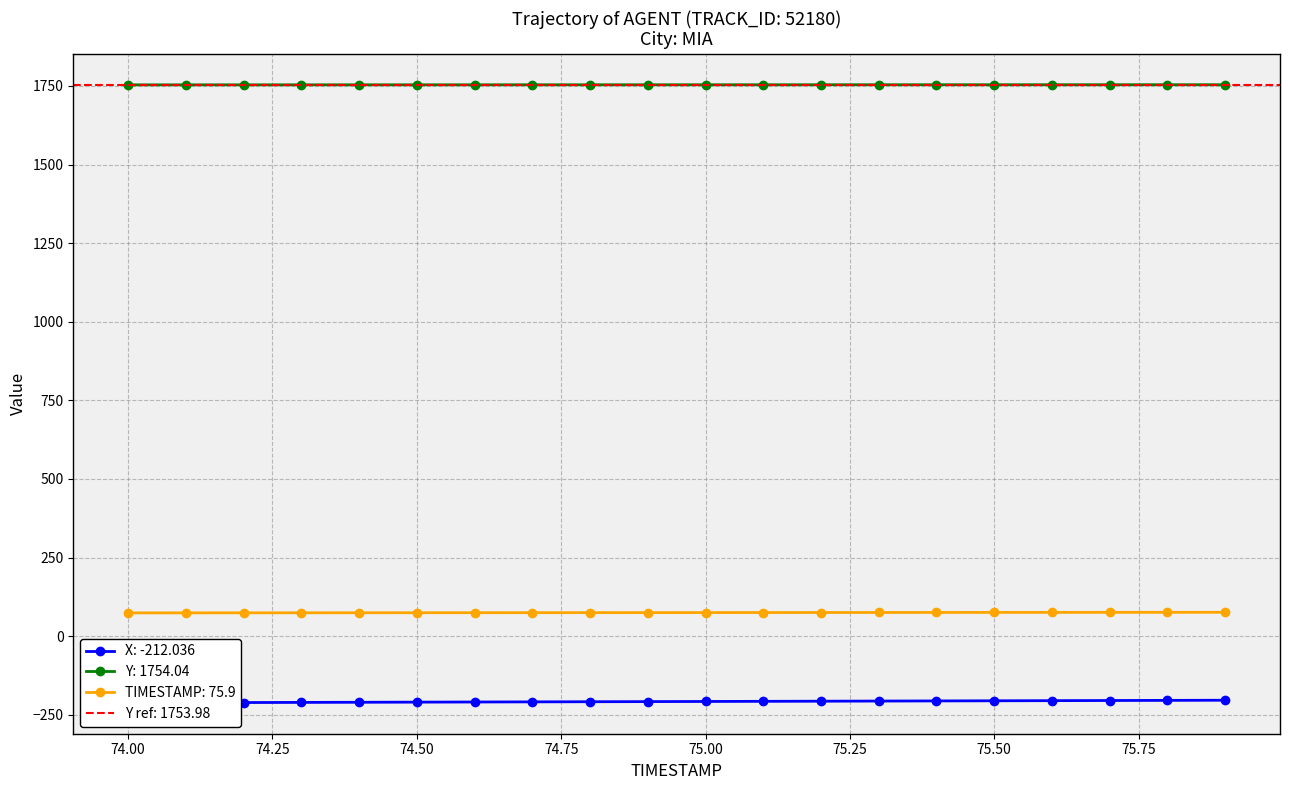

What is the label of the 13th point from the right?

74.7